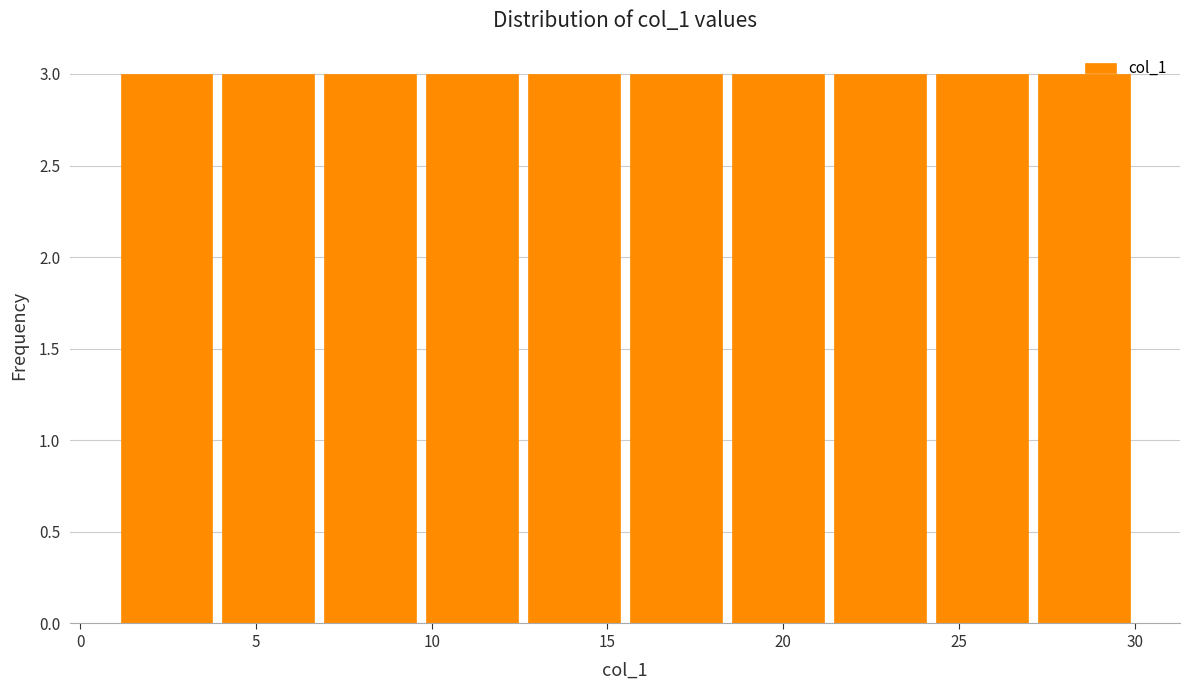

How tall is the bar that spans 15.5 to 18.4 on the x-axis? Neither the bar edges nor the heights are printed on the chart, so give them approximately, as read against the axes.

3